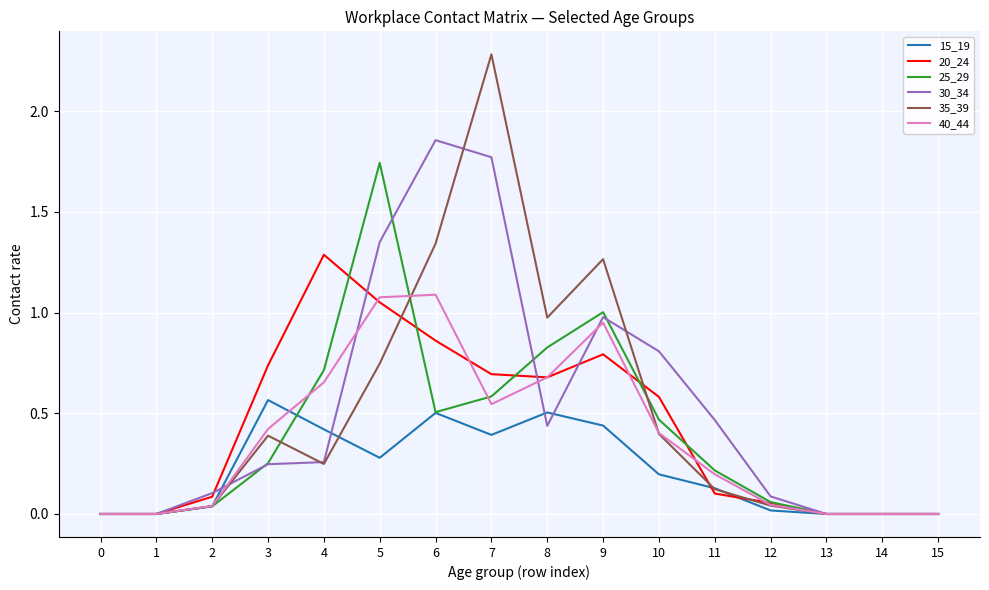

Is the value of 40_44 at 3 greater than the value of 35_39 at 0?

Yes